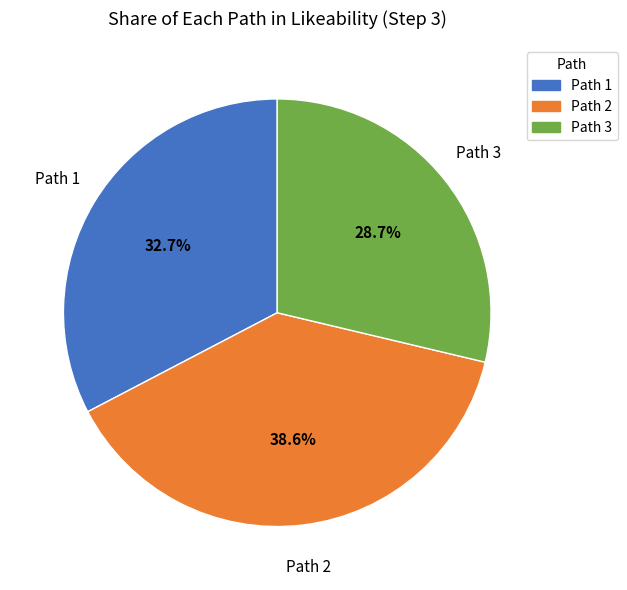

Is there any slice that represents more than half of the pie?

No